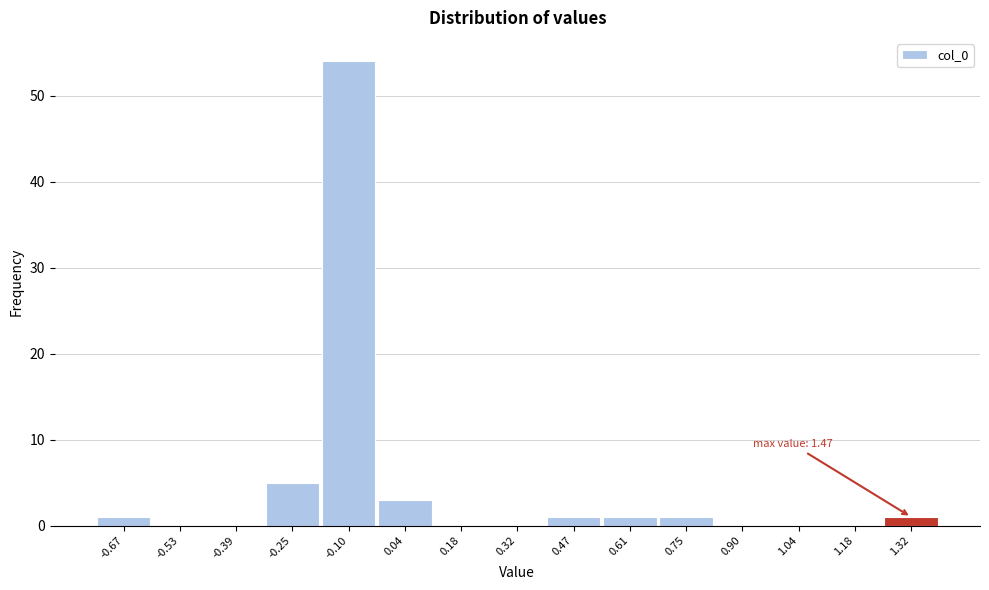

Reading left to right, list all the values displayed in this chart.

-0.67=1	-0.53=0	-0.39=0	-0.25=5	-0.10=54	0.04=3	0.18=0	0.32=0	0.47=1	0.61=1	0.75=1	0.90=0	1.04=0	1.18=0	1.32=1